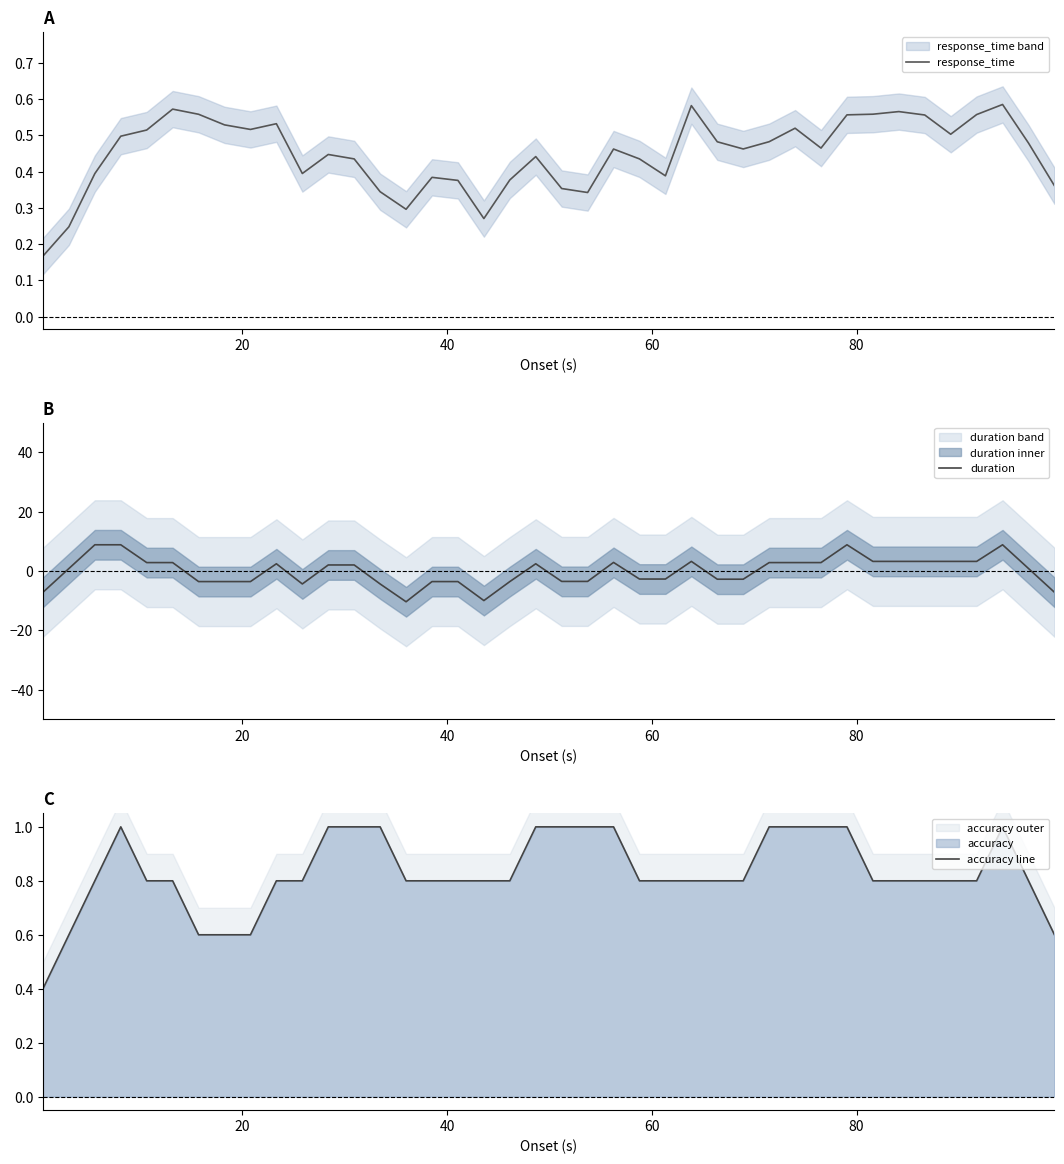

How many data points in duration are above 2?

20